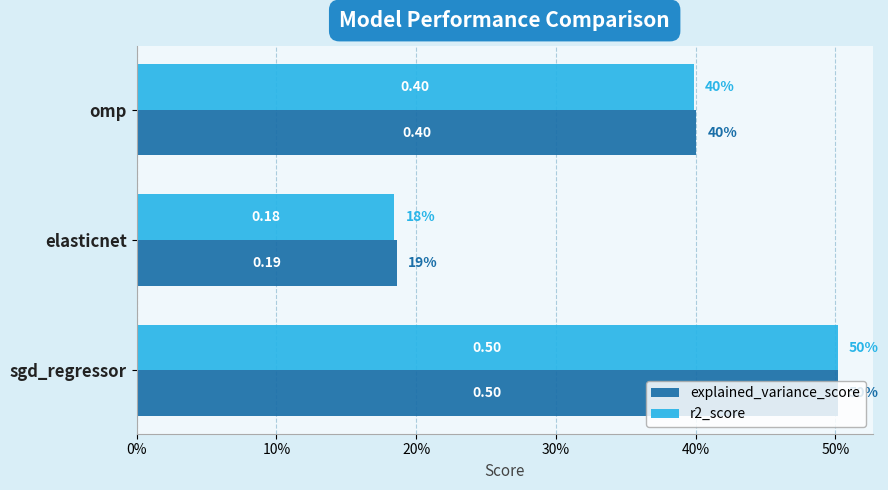

What is the value of the explained_variance_score bar at the 1st from the left?

0.5